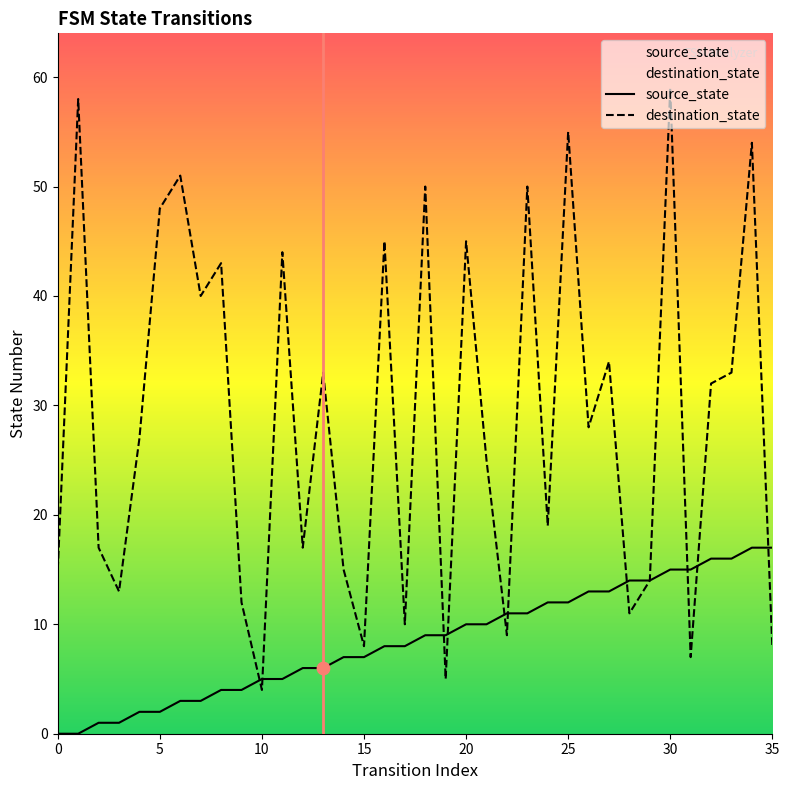

Is the value of source_state at 33 greater than the value of destination_state at 18?

No